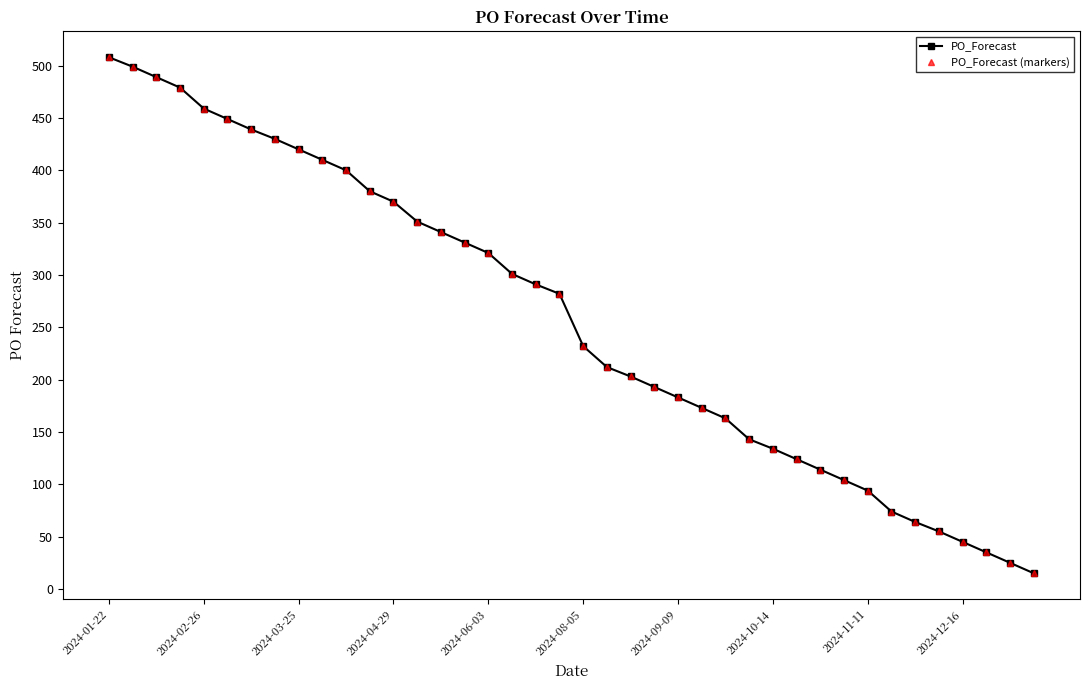

Reading left to right, extract all data points from this chart.

PO_Forecast: 508	499	489	479	459	449	439	430	420	410	400	380	370	351	341	331	321	301	291	282	232	212	203	193	183	173	163	143	134	124	114	104	94	74	64	55	45	35	25	15
PO_Forecast (markers): 508	499	489	479	459	449	439	430	420	410	400	380	370	351	341	331	321	301	291	282	232	212	203	193	183	173	163	143	134	124	114	104	94	74	64	55	45	35	25	15